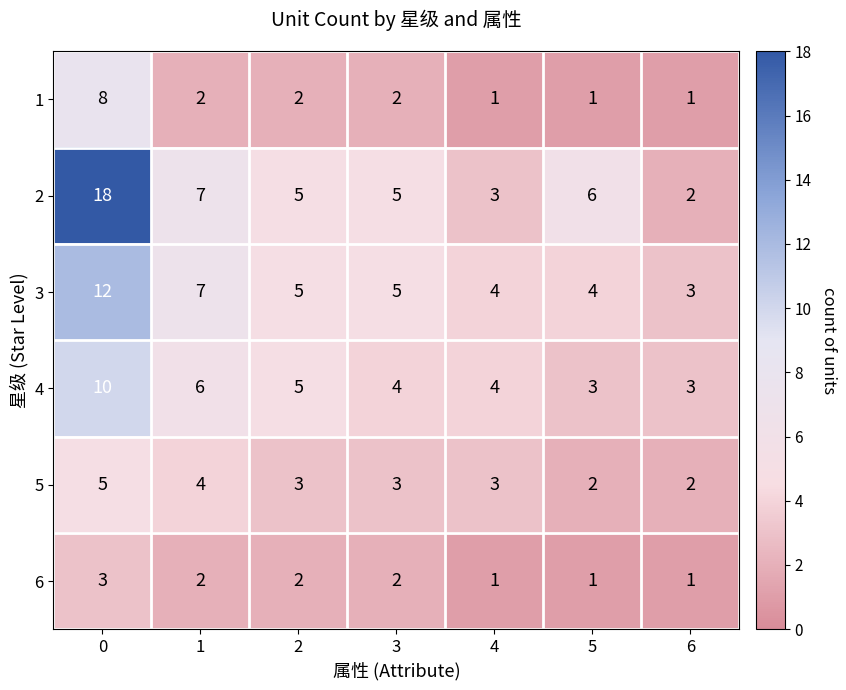

What is the total value across all series at 4?

16